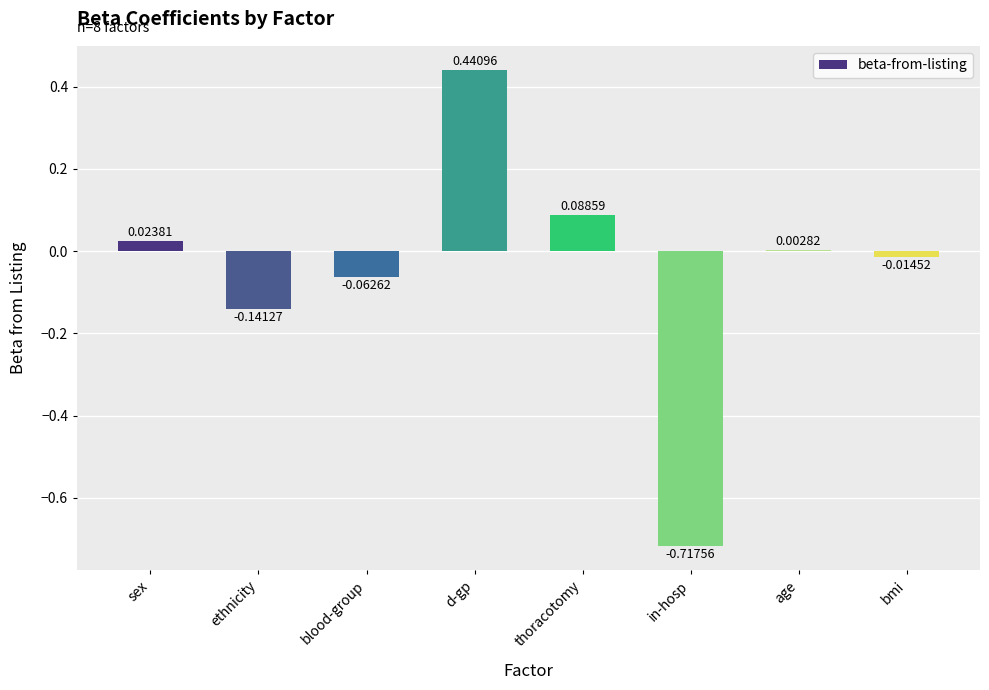

What is the sum of all values?

-0.4